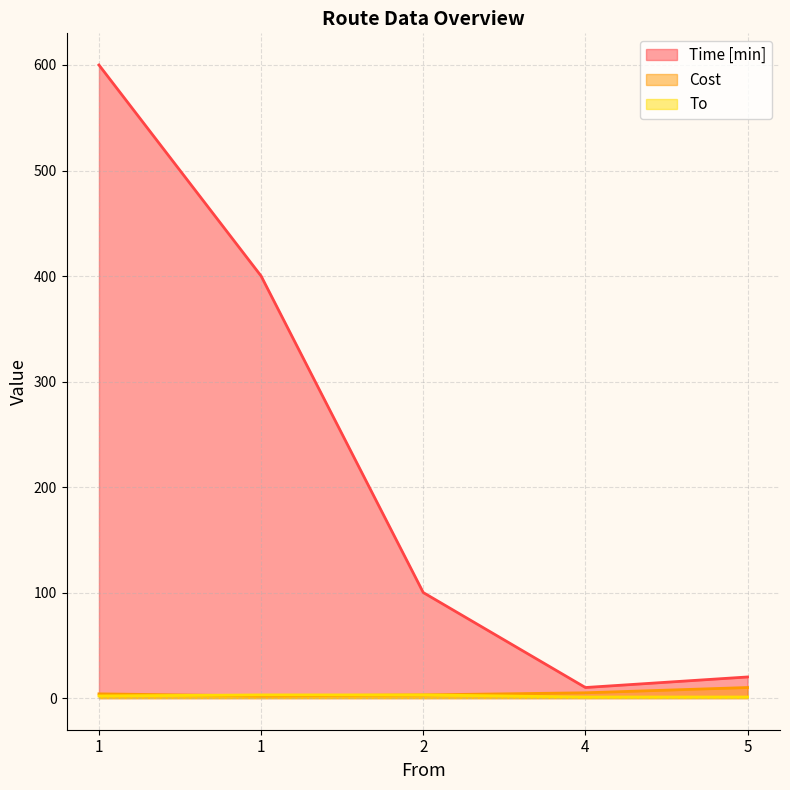

What is the difference between the highest and lowest values at 2?

97